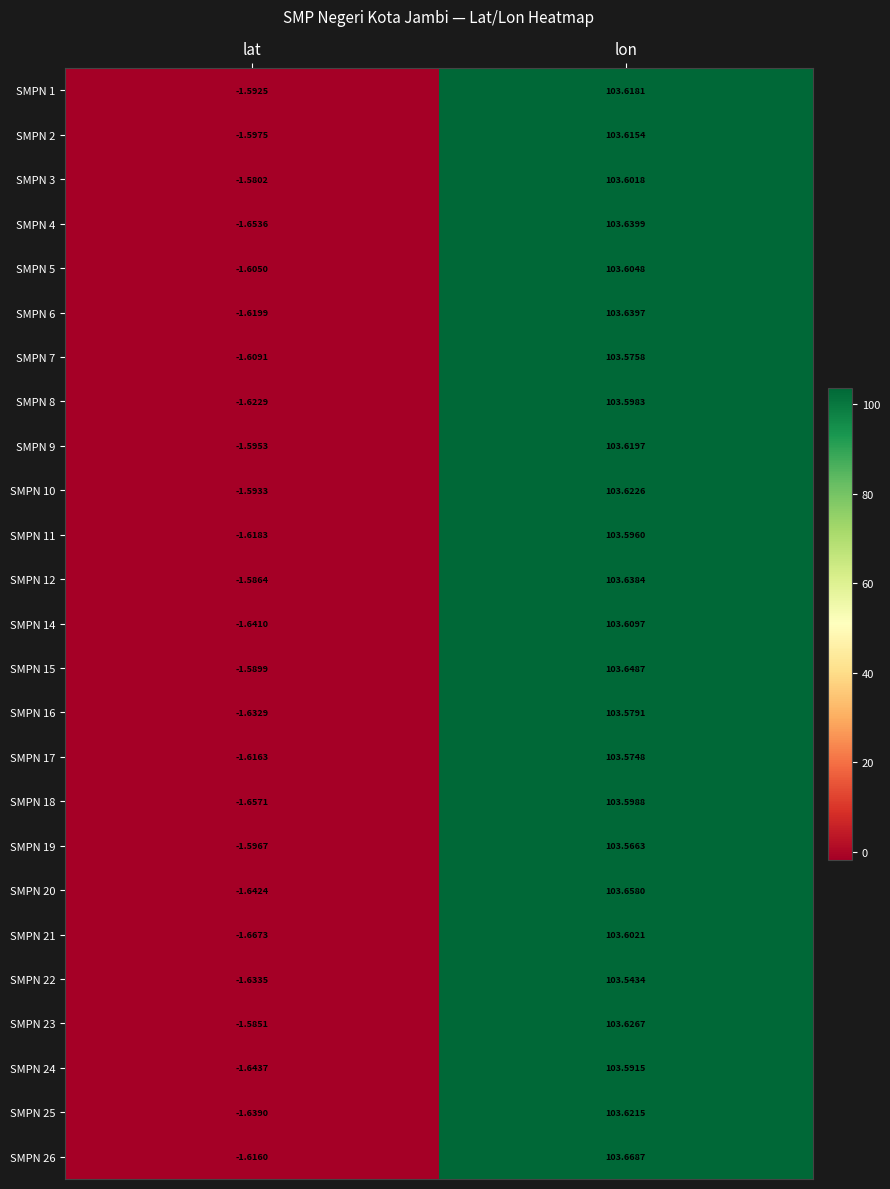

Which category has the highest value across all series?

lon